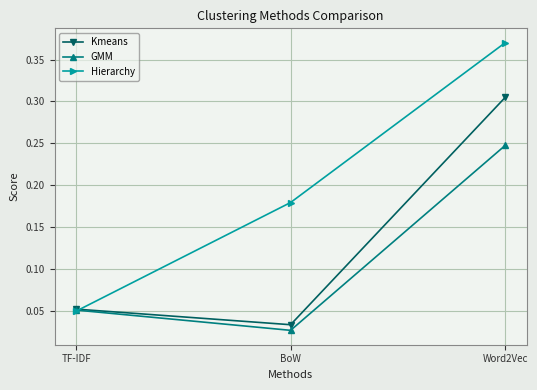

What is the label of the 2nd point from the right?

BoW